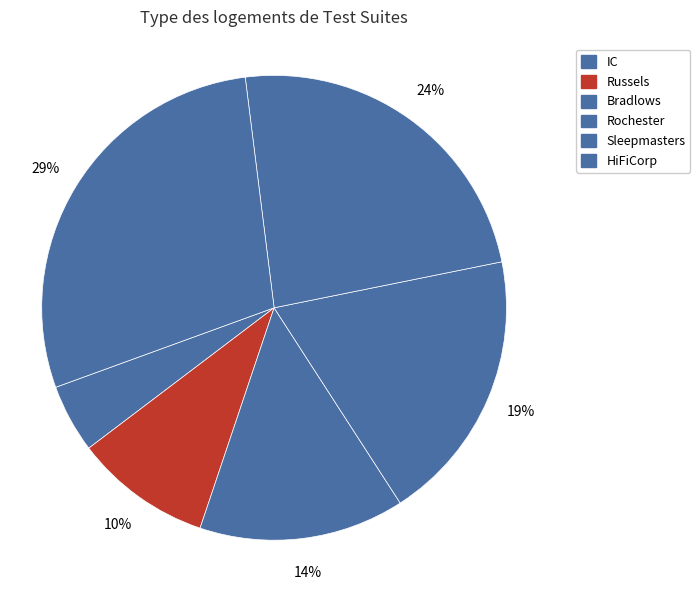

Which slice is the smallest?

IC